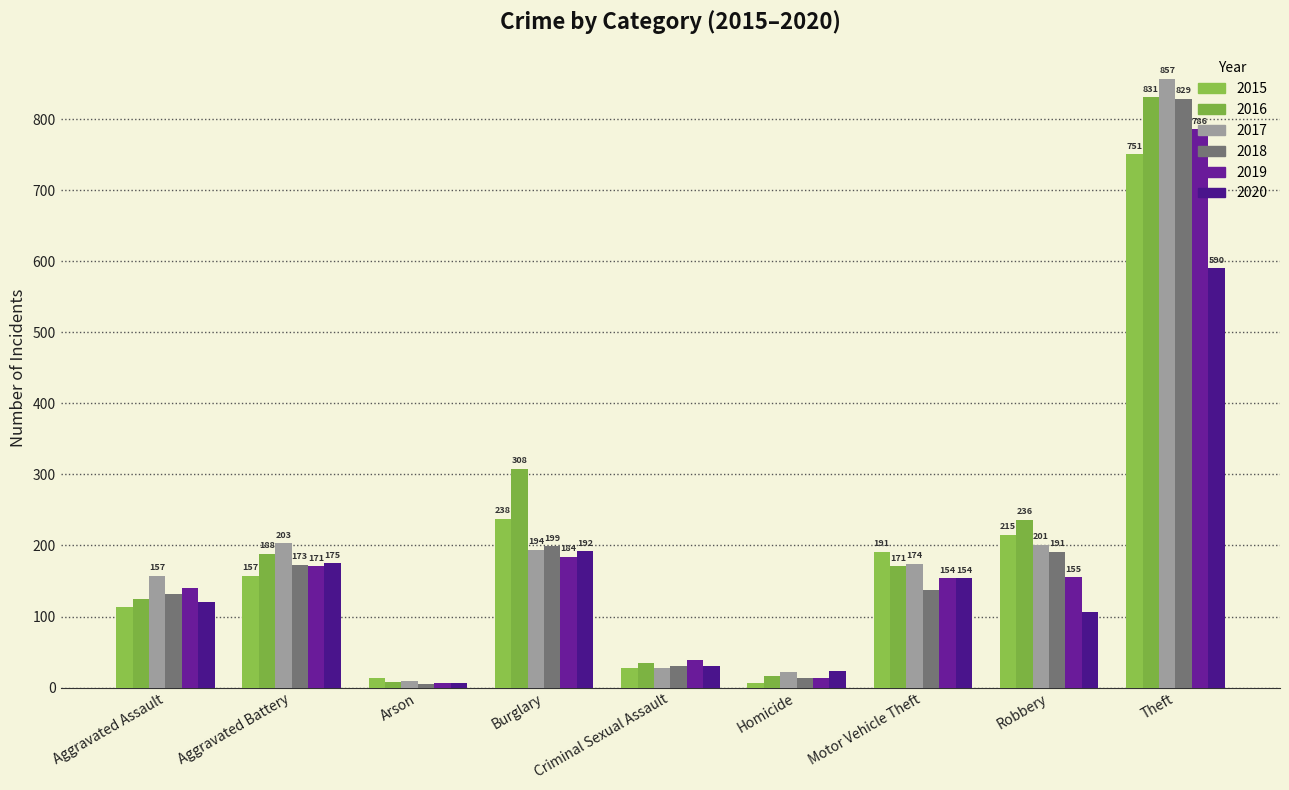

Reading left to right, transcribe all the data shown in this chart.

2015: 113	157	14	238	27	6	191	215	751
2016: 124	188	8	308	34	16	171	236	831
2017: 157	203	9	194	28	22	174	201	857
2018: 132	173	5	199	31	14	137	191	829
2019: 140	171	7	184	39	13	154	155	786
2020: 121	175	7	192	30	23	154	107	590